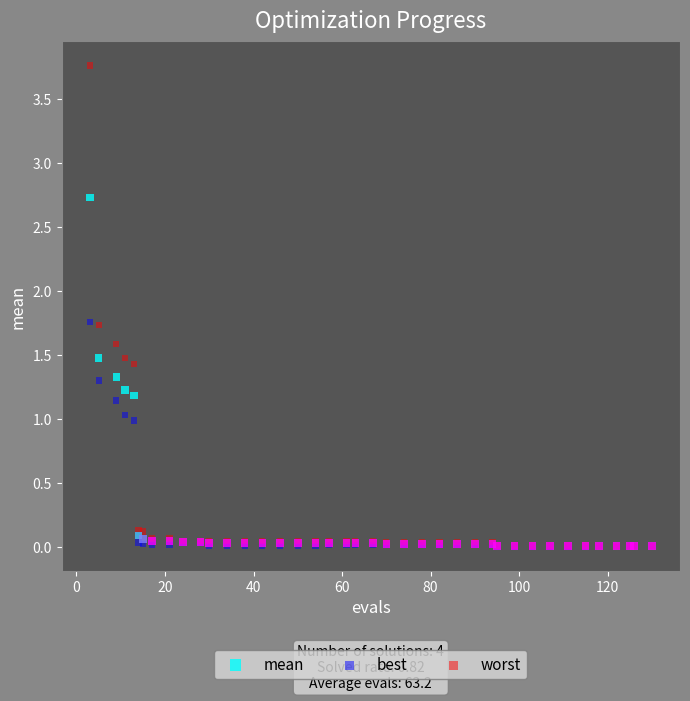

What are all the series names shown in the legend?

mean, best, worst